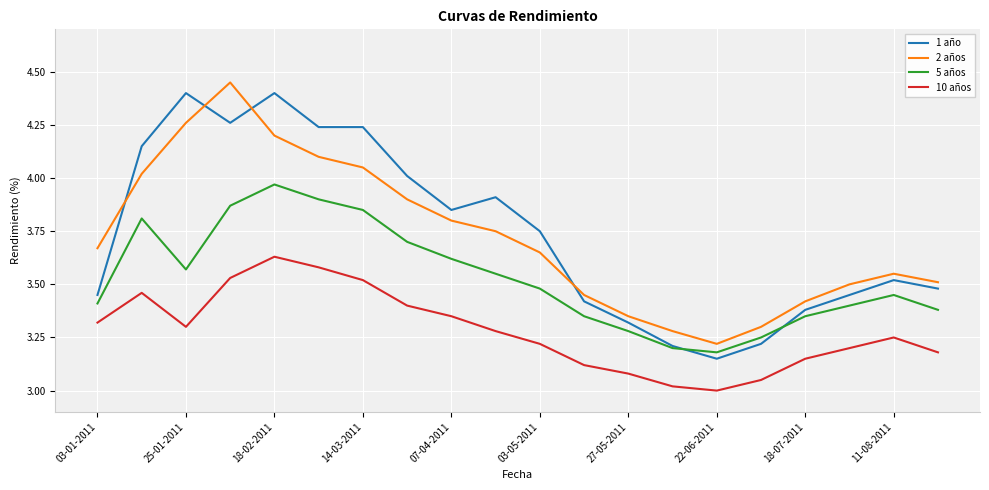

What is the maximum value for 1 año?

4.4